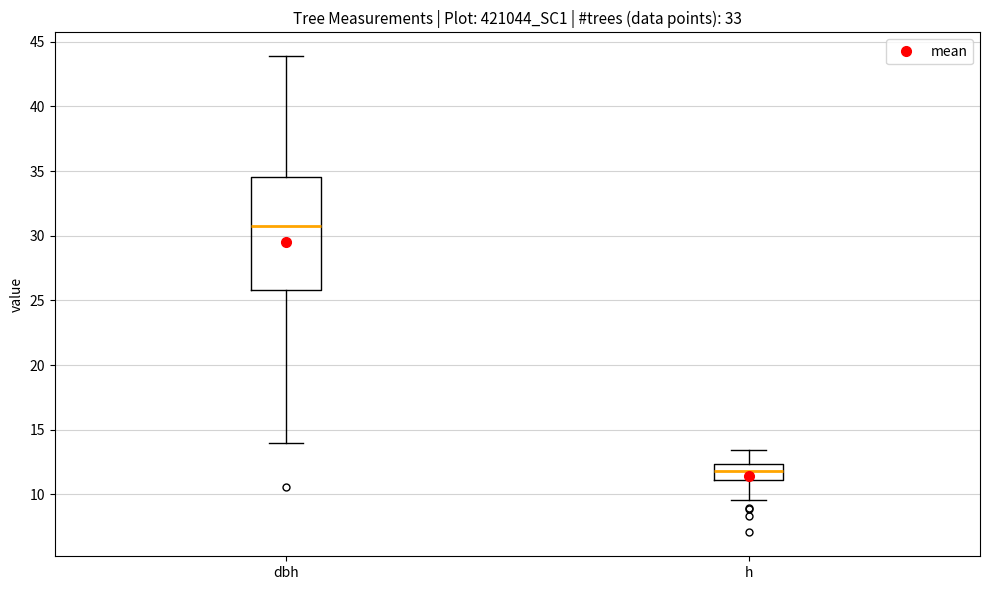

Where does the lower whisker of the box for dbh end on the y-axis? The values are not printed on the chart, so give them approximately, as read against the axis.

14.0